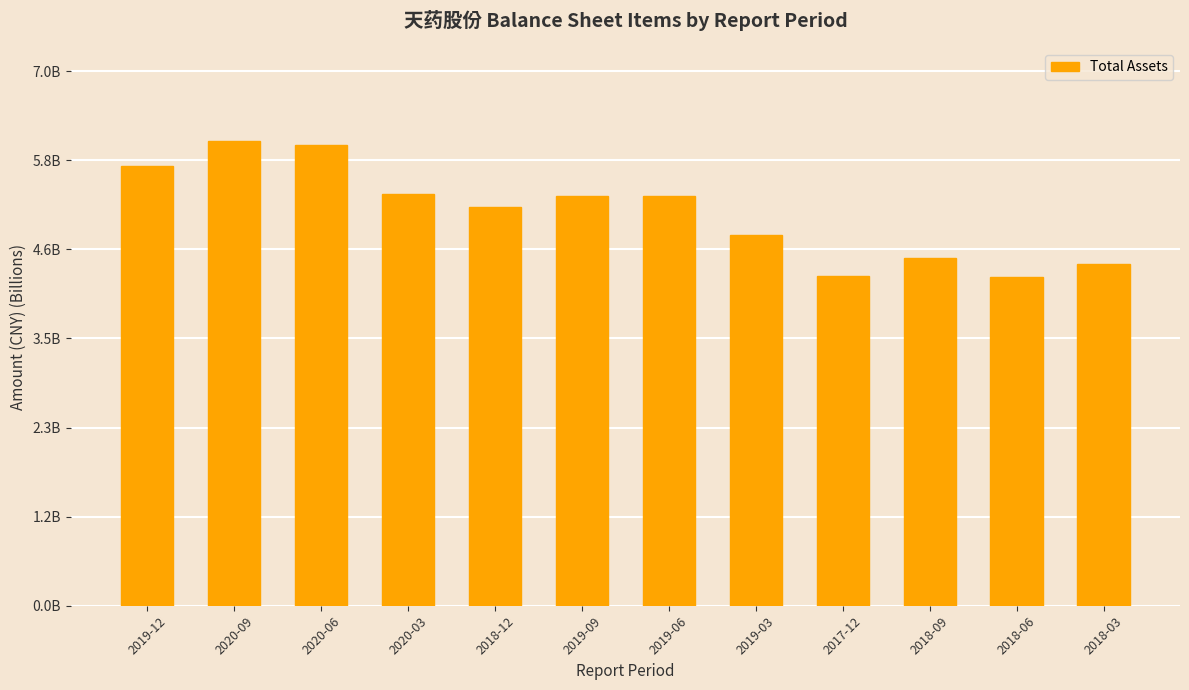

The chart shows a value of 5.3 at 2020-03. True or false?

True